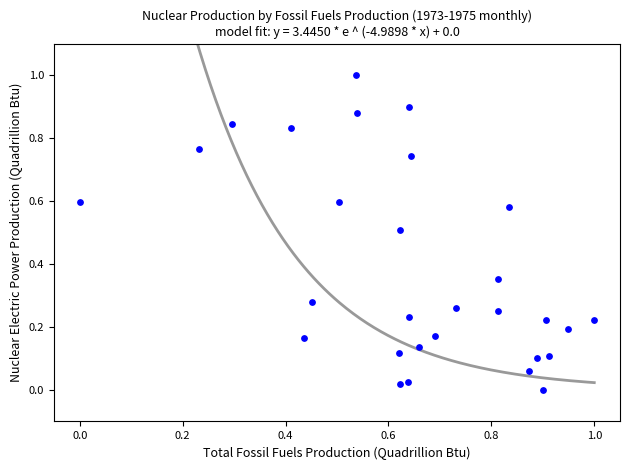

What is the range of X values (max minus min)?

1.0